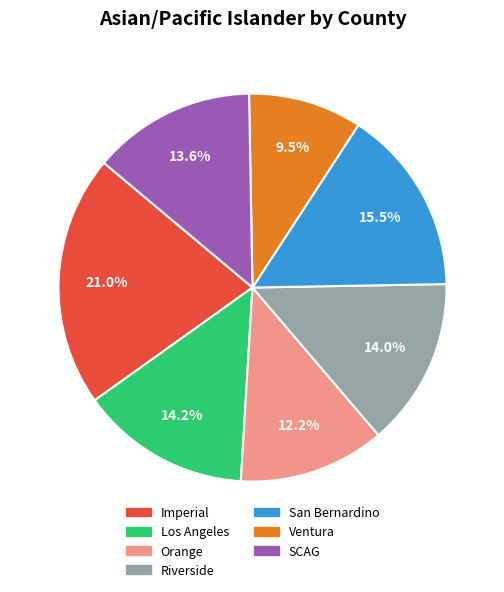

To the nearest percent, what percentage of the pie is SCAG?

14%